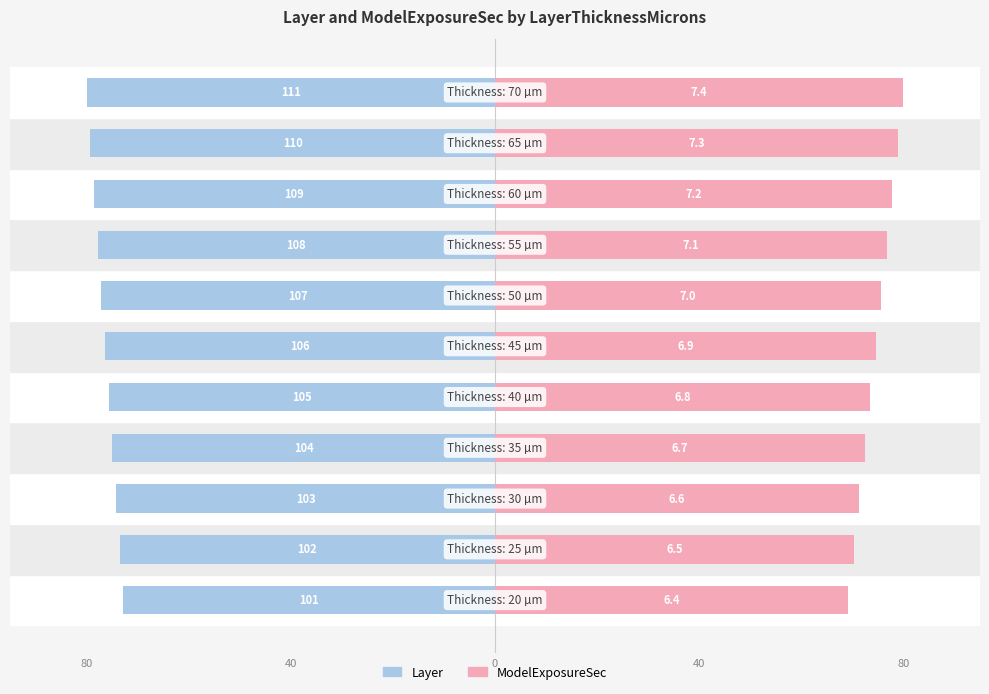

Count the number of categories in the chart.

11